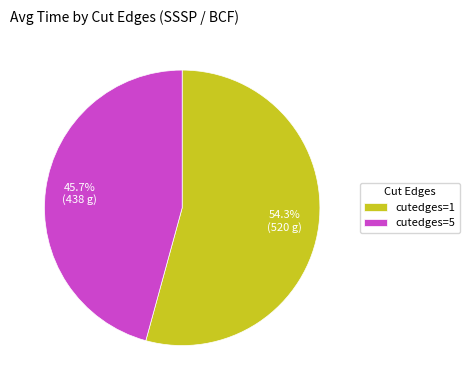

Rank the categories by value from lowest to highest.

cutedges=5, cutedges=1